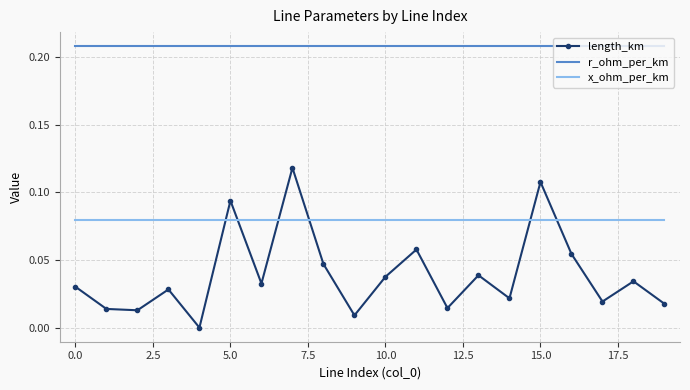

True or false: x_ohm_per_km and r_ohm_per_km cross at least once.

False